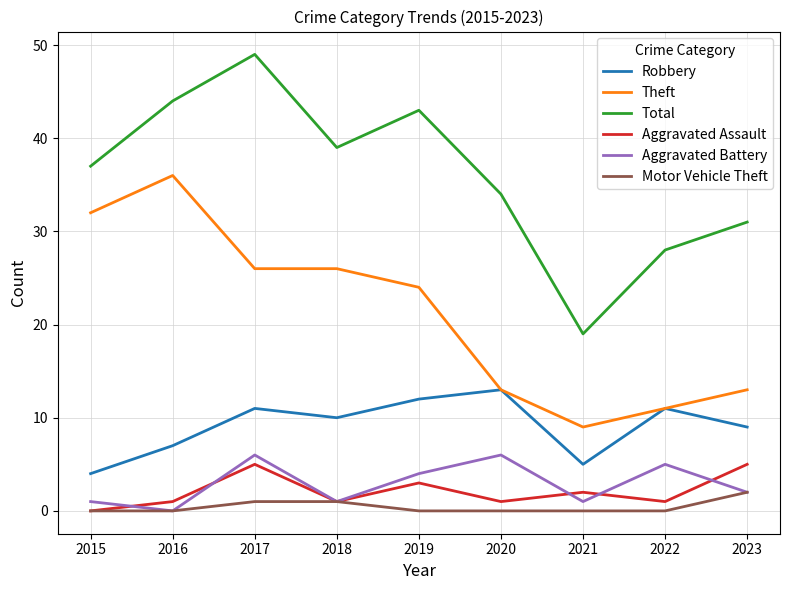

True or false: Theft and Aggravated Battery cross at least once.

False